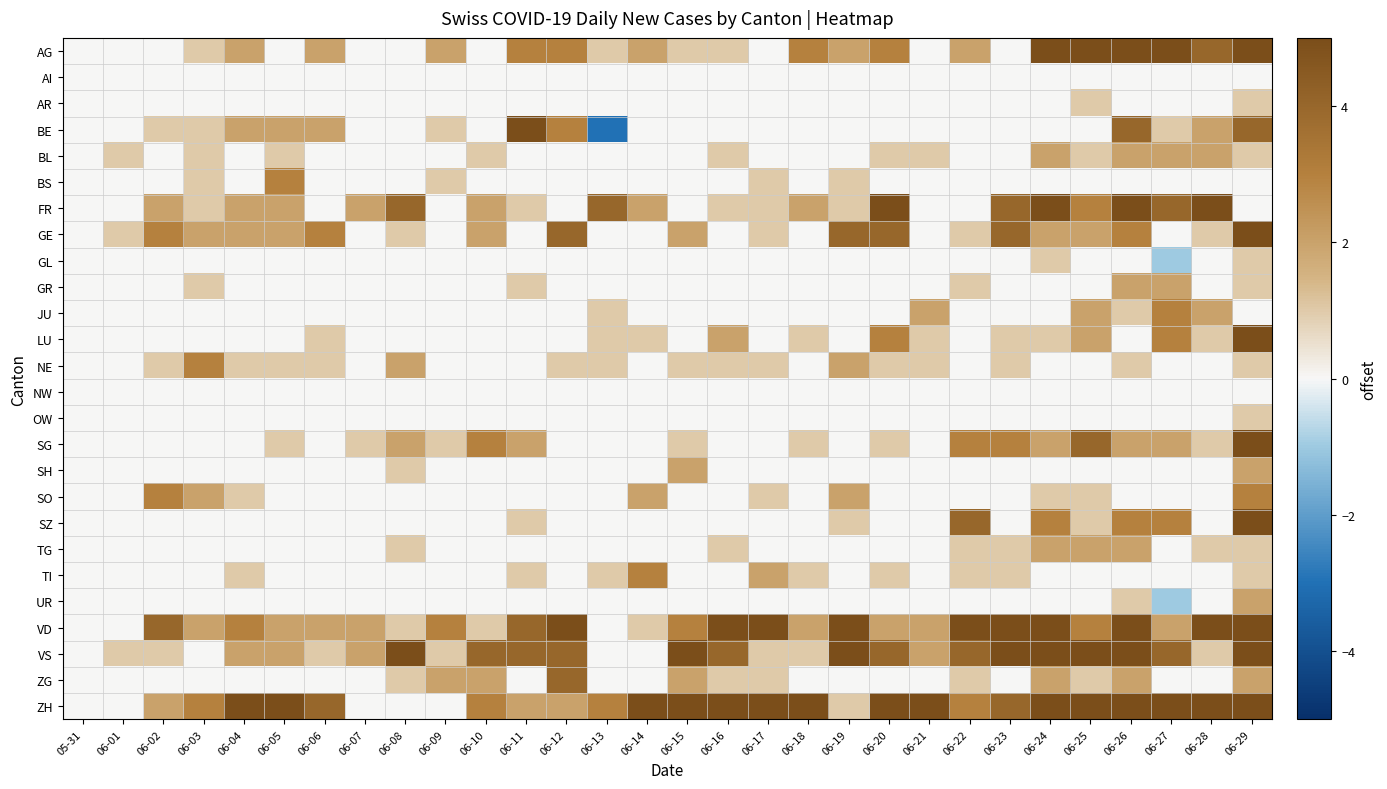

Which category has the lowest value across all series?

06-13